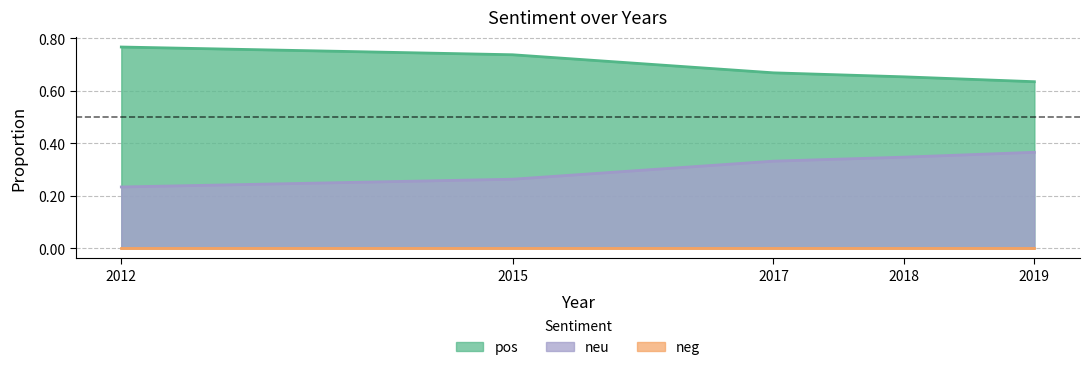

Where is neu nearest to the value 0?

2012